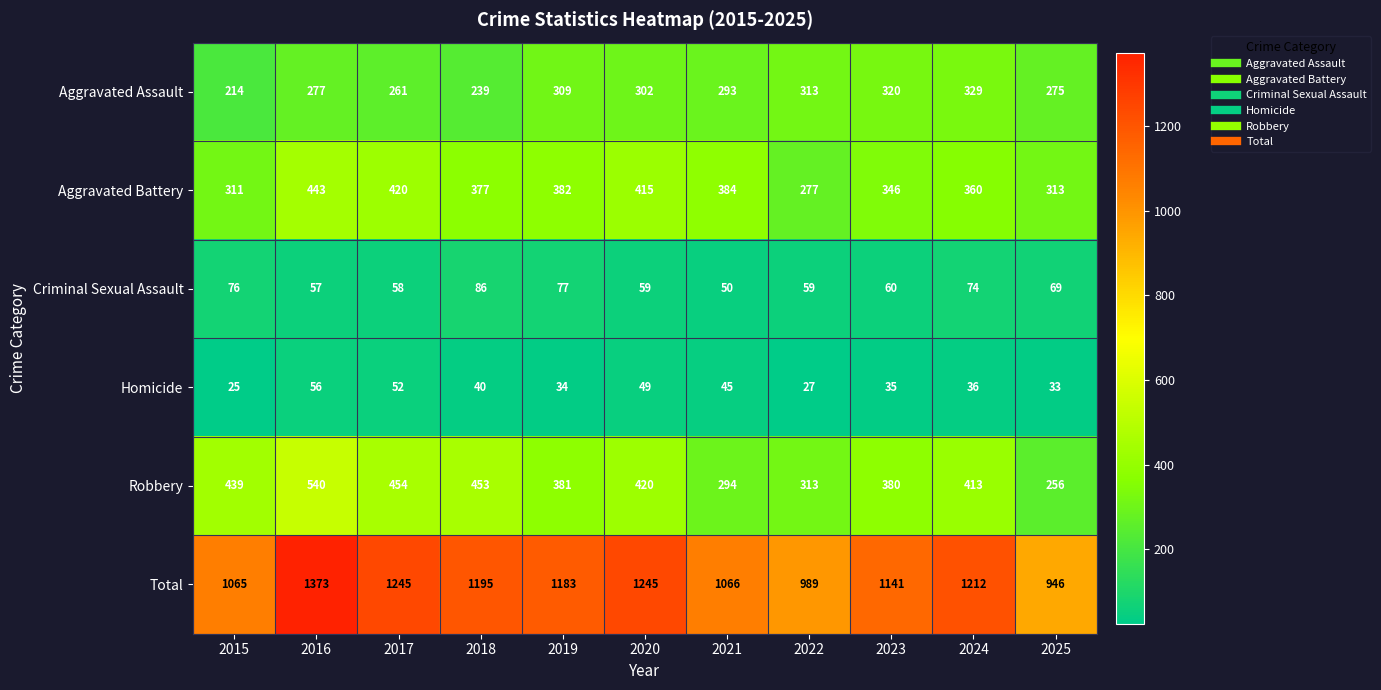

Rank the series at 2024 from lowest to highest value.

Homicide, Criminal Sexual Assault, Aggravated Assault, Aggravated Battery, Robbery, Total